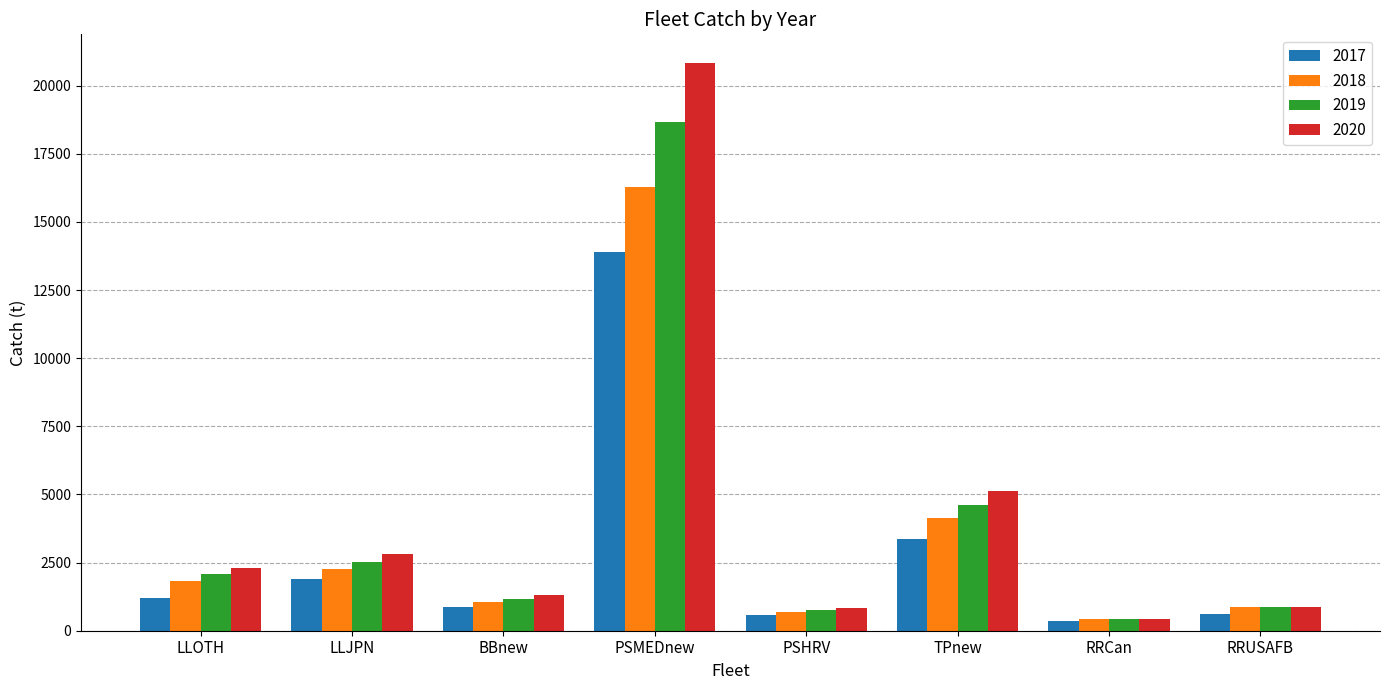

Is it true that 2020 equals 20837.7 at PSMEDnew?

True